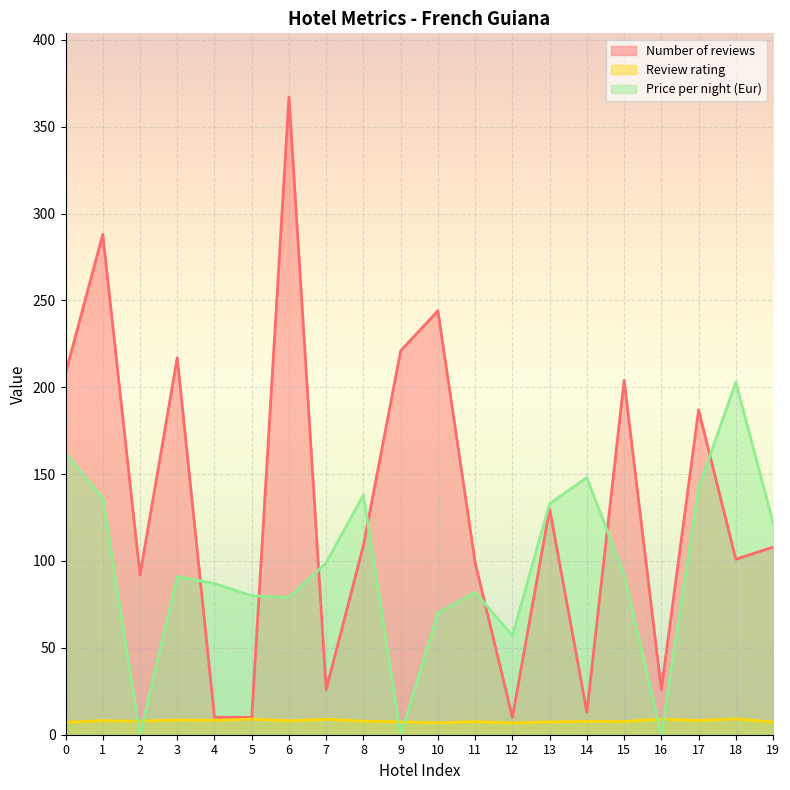

Between 0 and 8, which series saw the biggest shift?

Number of reviews